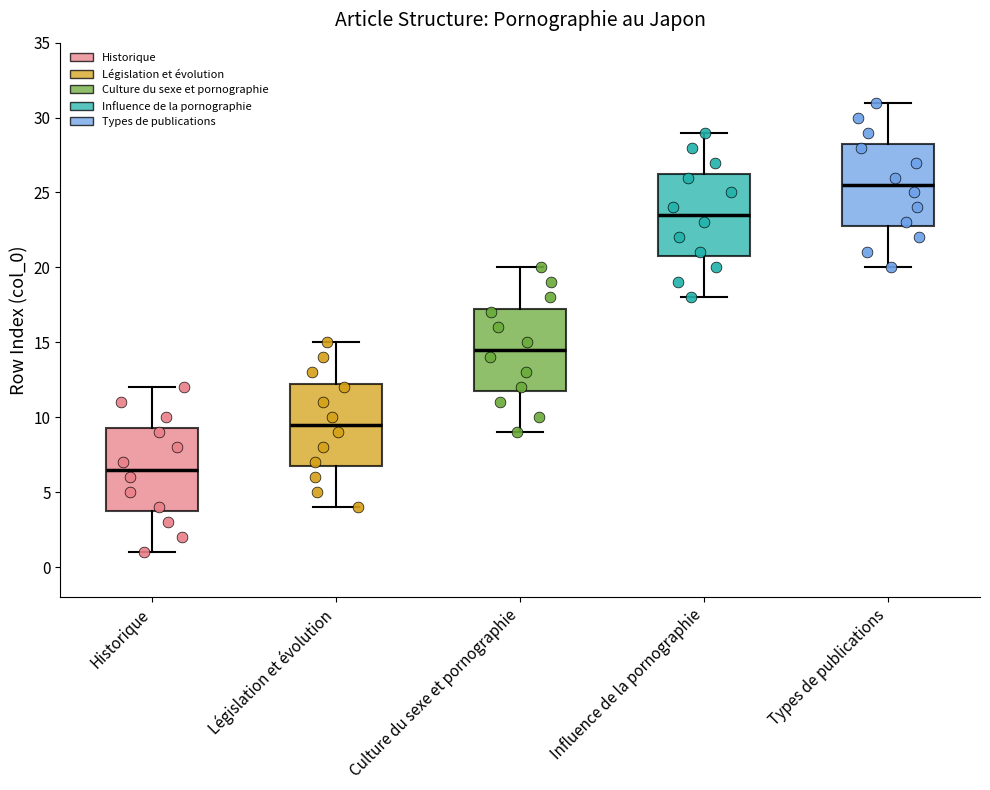

Reading left to right, transcribe this box plot: for each box, give where its median line is, the range the box spans, and where its two whiskers end, as read against the y-axis. The values are not printed on the chart, so give them approximately, as read against the axis.

Historique: median 6.5, box 4.0 to 9.5, whiskers 1.0 to 12.0
Législation et évolution: median 9.5, box 7.0 to 12.5, whiskers 4.0 to 15.0
Culture du sexe et pornographie: median 14.5, box 12.0 to 17.5, whiskers 9.0 to 20.0
Influence de la pornographie: median 23.5, box 21.0 to 26.5, whiskers 18.0 to 29.0
Types de publications: median 25.5, box 23.0 to 28.5, whiskers 20.0 to 31.0